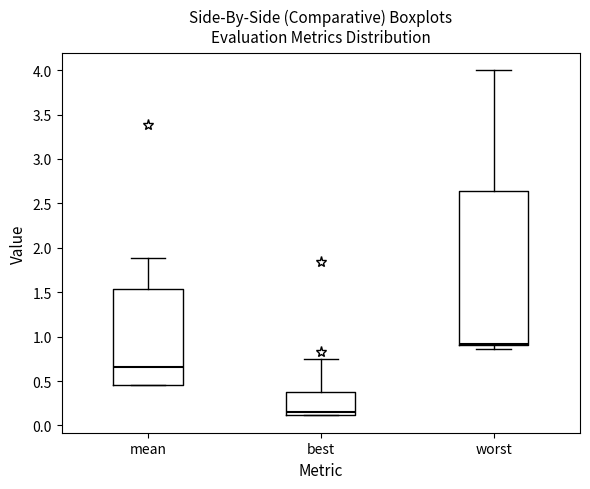

Comparing the boxes themselves (not the whiskers), which one is the tallest?

worst